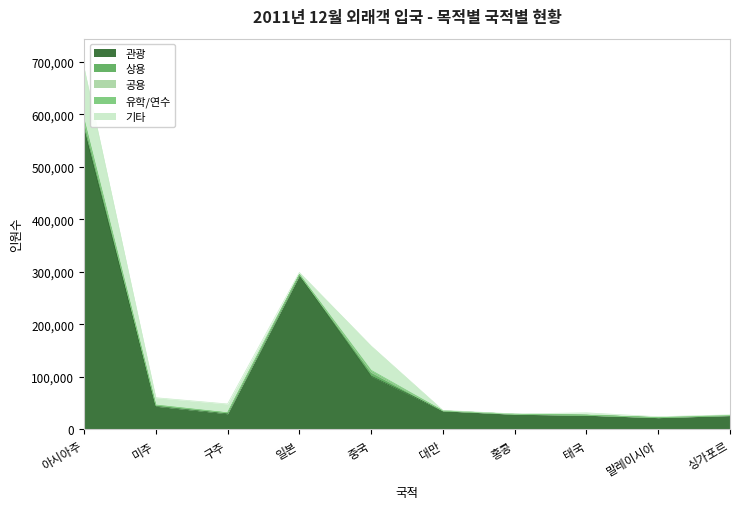

Reading left to right, what are all the values shown in this chart?

관광: 572133	44352	30034	293435	101605	35468	29033	27175	22588	26514
상용: 13833	876	1529	1444	7113	47	24	28	58	118
공용: 611	1254	48	111	256	2	1	16	1	4
유학/연수: 4928	138	287	383	3722	80	27	42	31	44
기타: 97638	13913	16747	3696	46384	906	642	4472	1655	1232